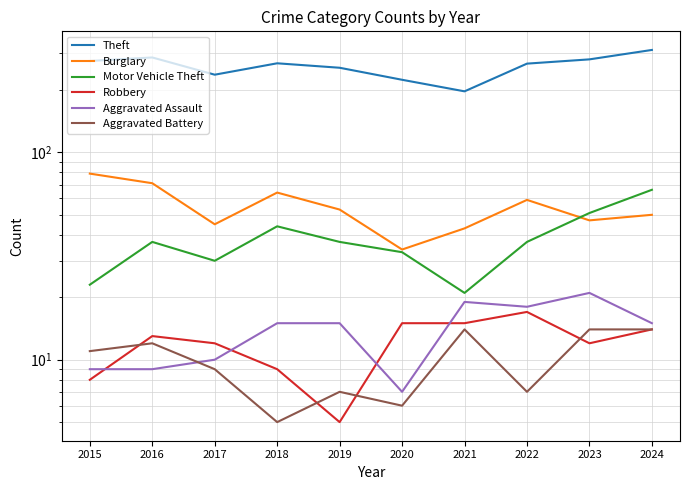

Reading left to right, extract all data points from this chart.

Theft: 276	287	237	269	256	224	197	268	281	312
Burglary: 79	71	45	64	53	34	43	59	47	50
Motor Vehicle Theft: 23	37	30	44	37	33	21	37	51	66
Robbery: 8	13	12	9	5	15	15	17	12	14
Aggravated Assault: 9	9	10	15	15	7	19	18	21	15
Aggravated Battery: 11	12	9	5	7	6	14	7	14	14